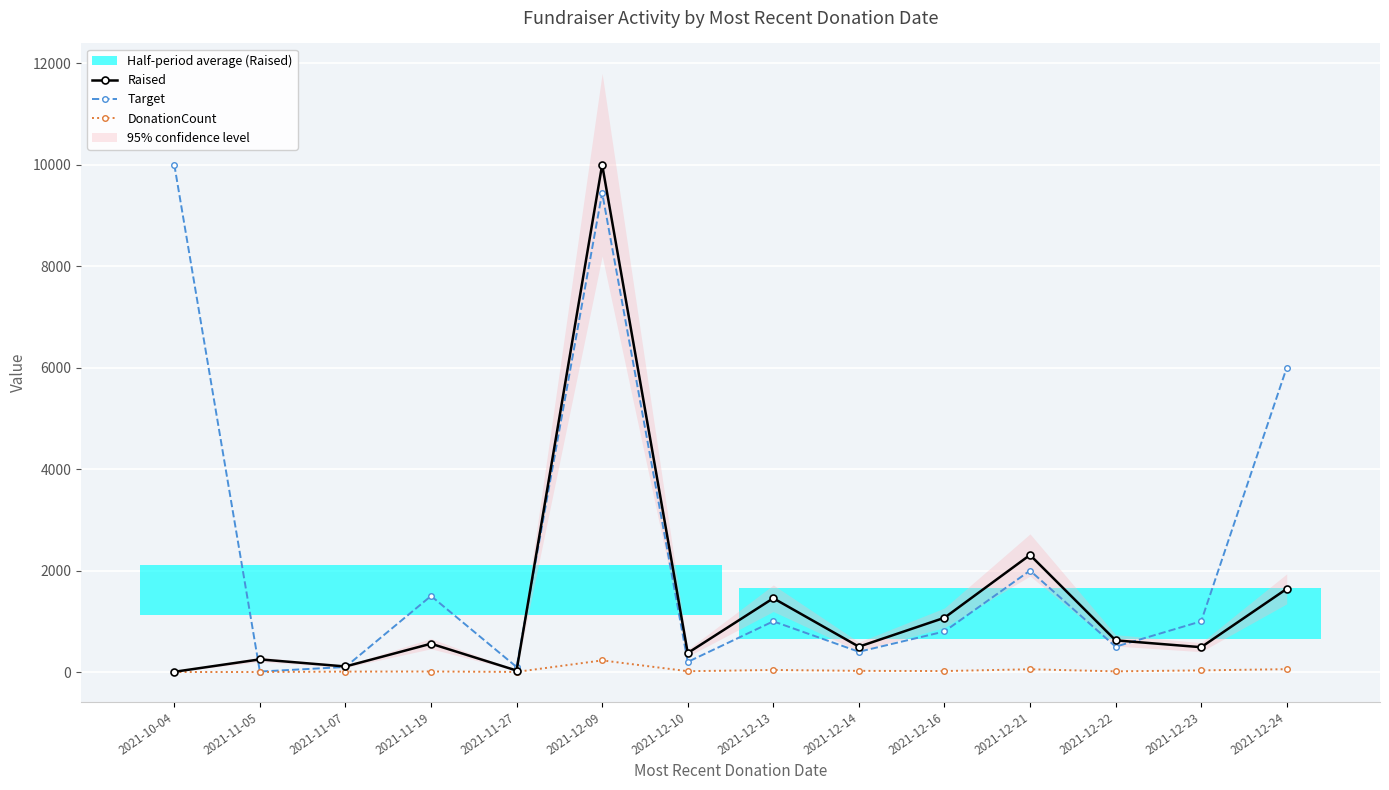

Reading left to right, list all the values displayed in this chart.

Raised: 5	250	110	559	30	10000	375	1455	500	1070	2308	625	490	1640
Target: 10000	10	100	1500	100	9446	200	1000	400	800	2000	500	1000	6000
DonationCount: 1	1	9	11	3	230	17	41	24	20	55	14	33	57